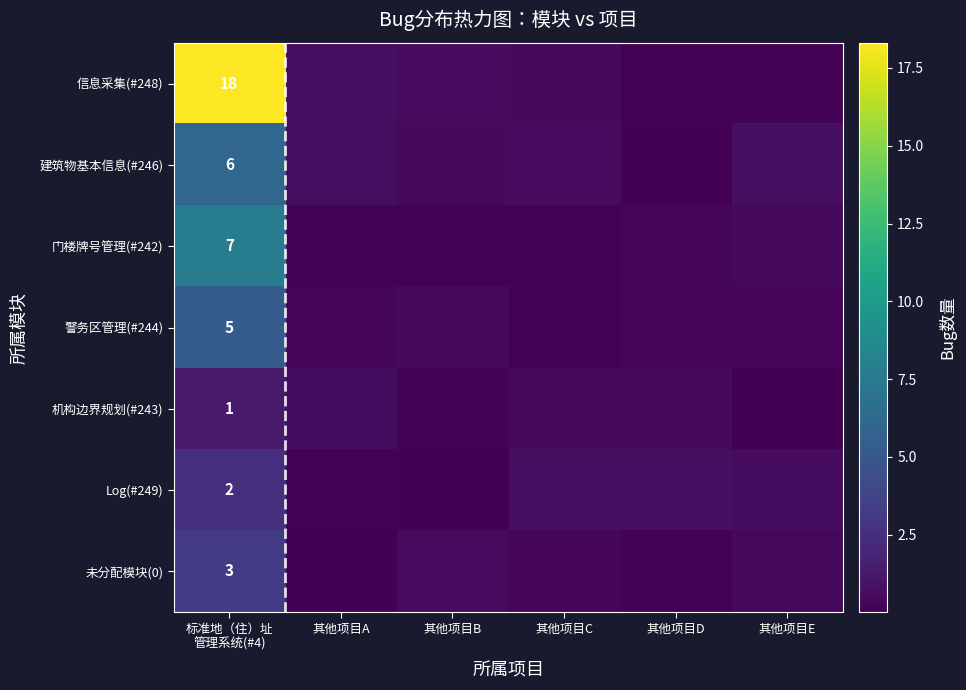

The value of 门楼牌号管理(#242) at 其他项目D is 0.3. True or false?

False